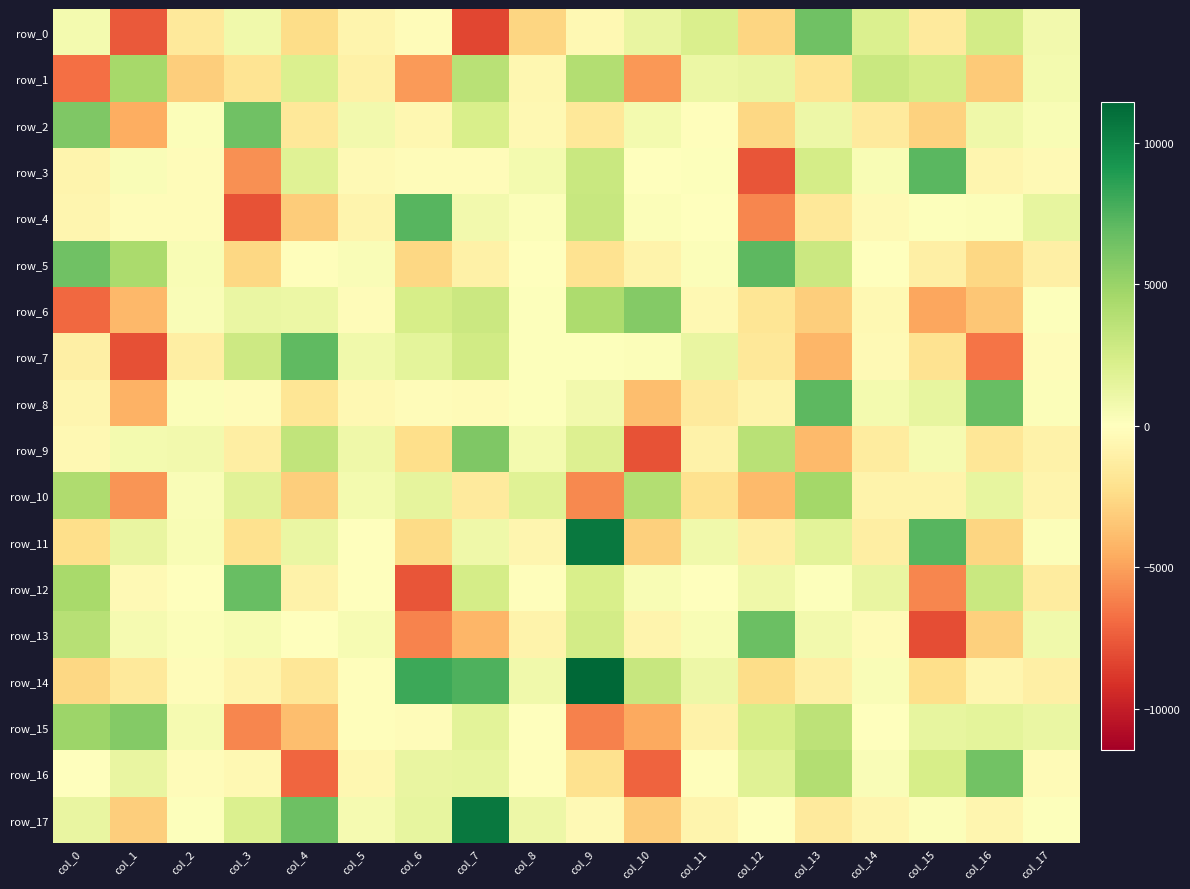

What is the difference between the row_16 values at col_10 and col_4?

66.1